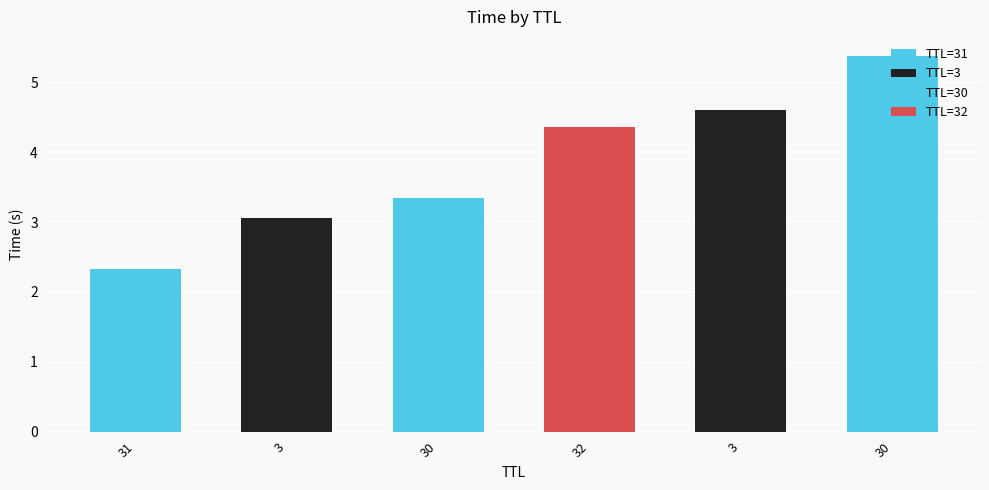

Which category has the highest value across all series?

30